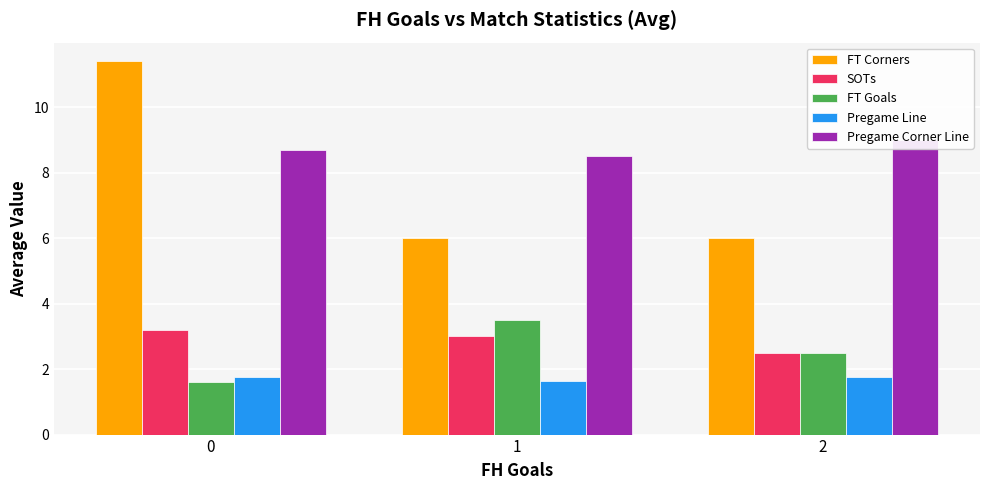

Reading right to left, list all the values displayed in this chart.

FT Corners: 2=6.0	1=6.0	0=11.4
SOTs: 2=2.5	1=3.0	0=3.2
FT Goals: 2=2.5	1=3.5	0=1.6
Pregame Line: 2=1.8	1=1.6	0=1.8
Pregame Corner Line: 2=9.0	1=8.5	0=8.7